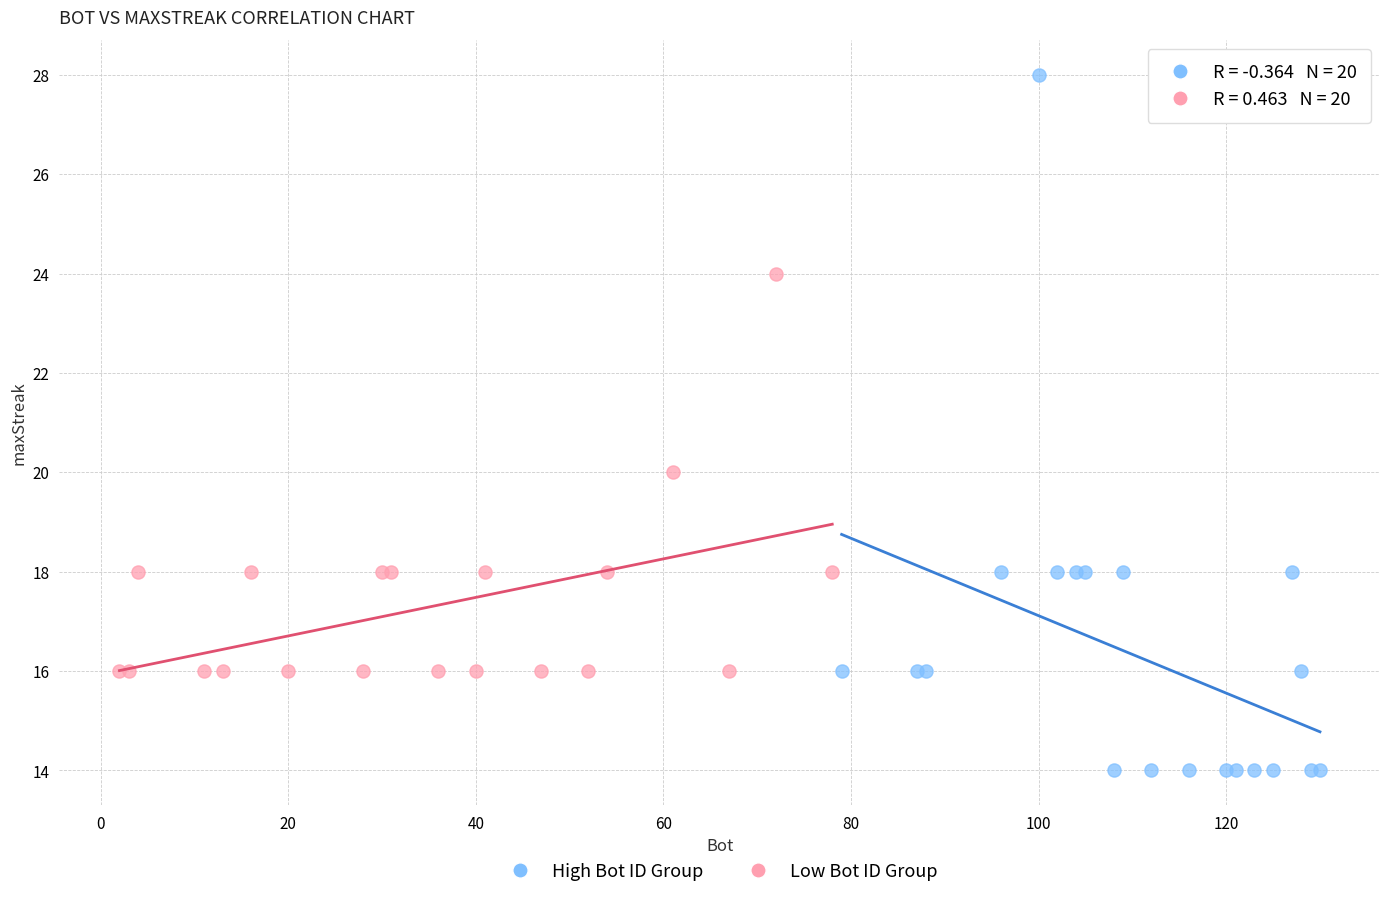

Which series reaches the minimum Y coordinate?

High Bot ID Group